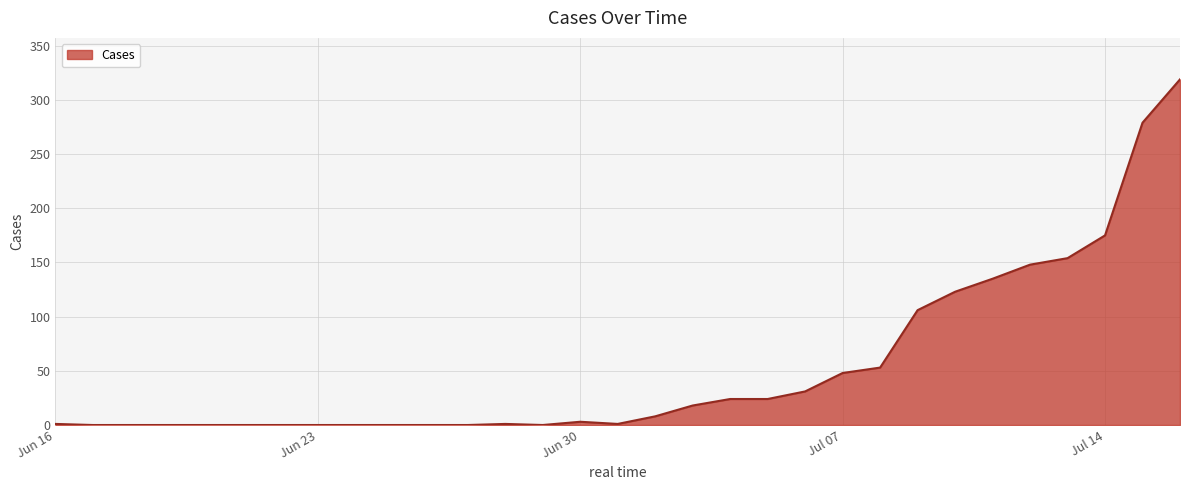

What is the greatest value displayed?

319